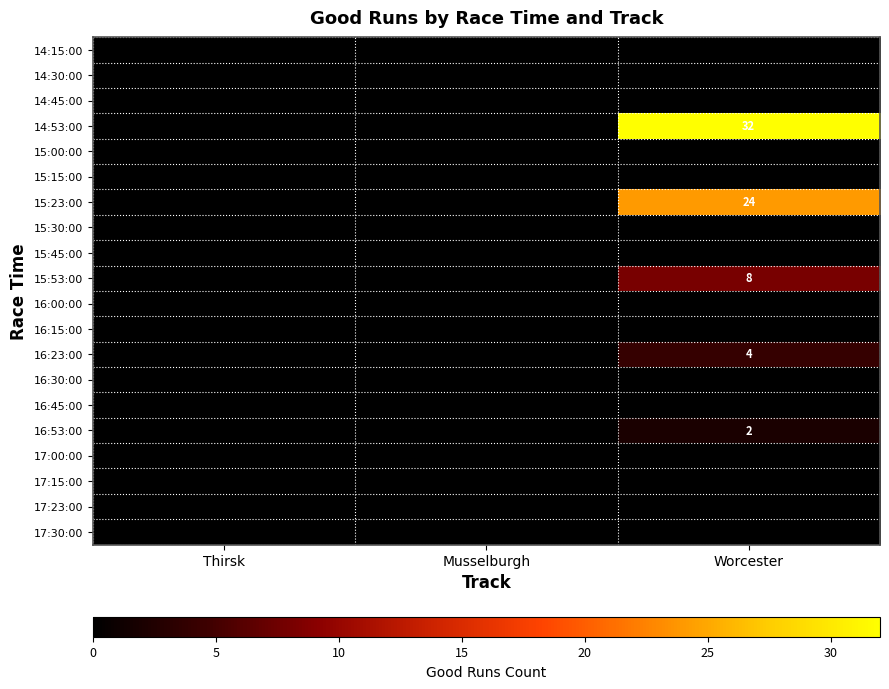

At how many categories does at least one series exceed 4?

1